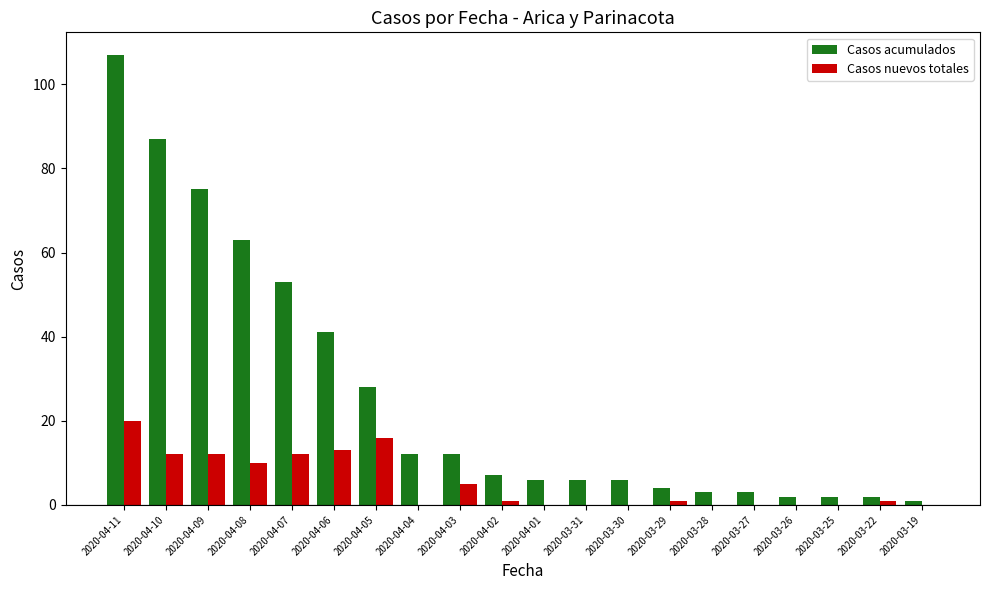

Is it true that Casos nuevos totales equals 17 at 2020-04-10?

False